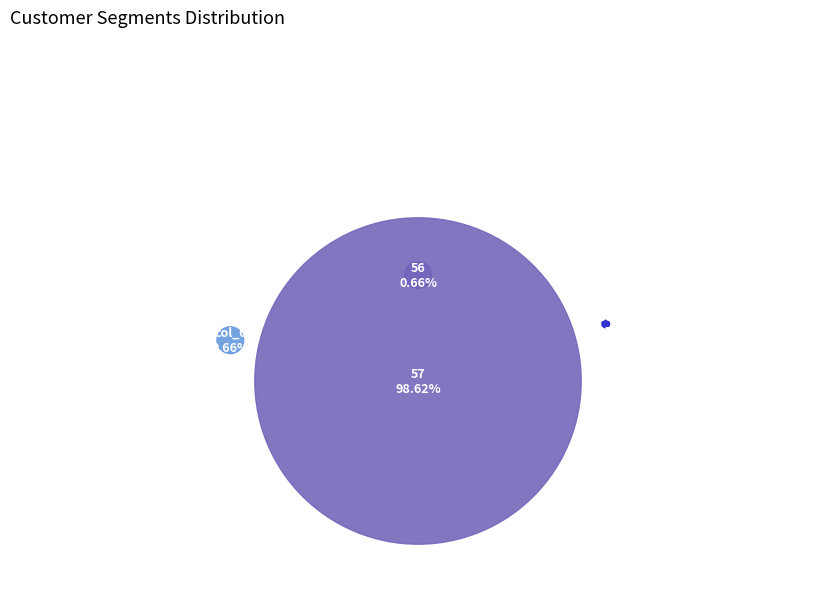

Which slice represents more than half of the pie?

57